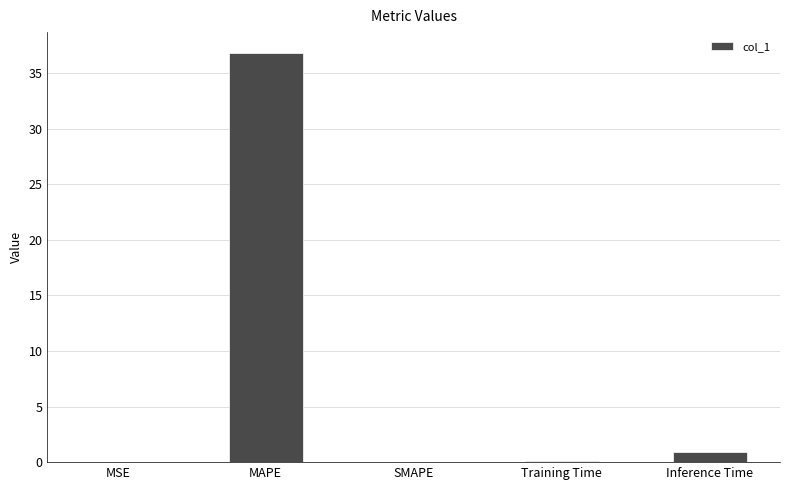

What is the sum of all values?

37.9